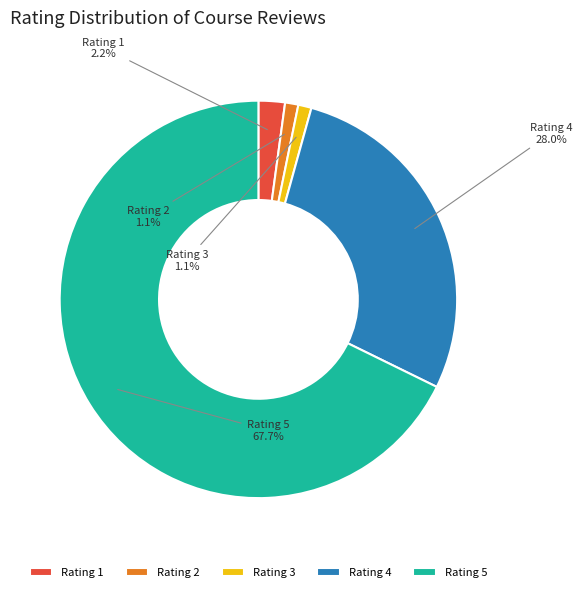

What percentage is NOT represented by Rating 1?

97.8%